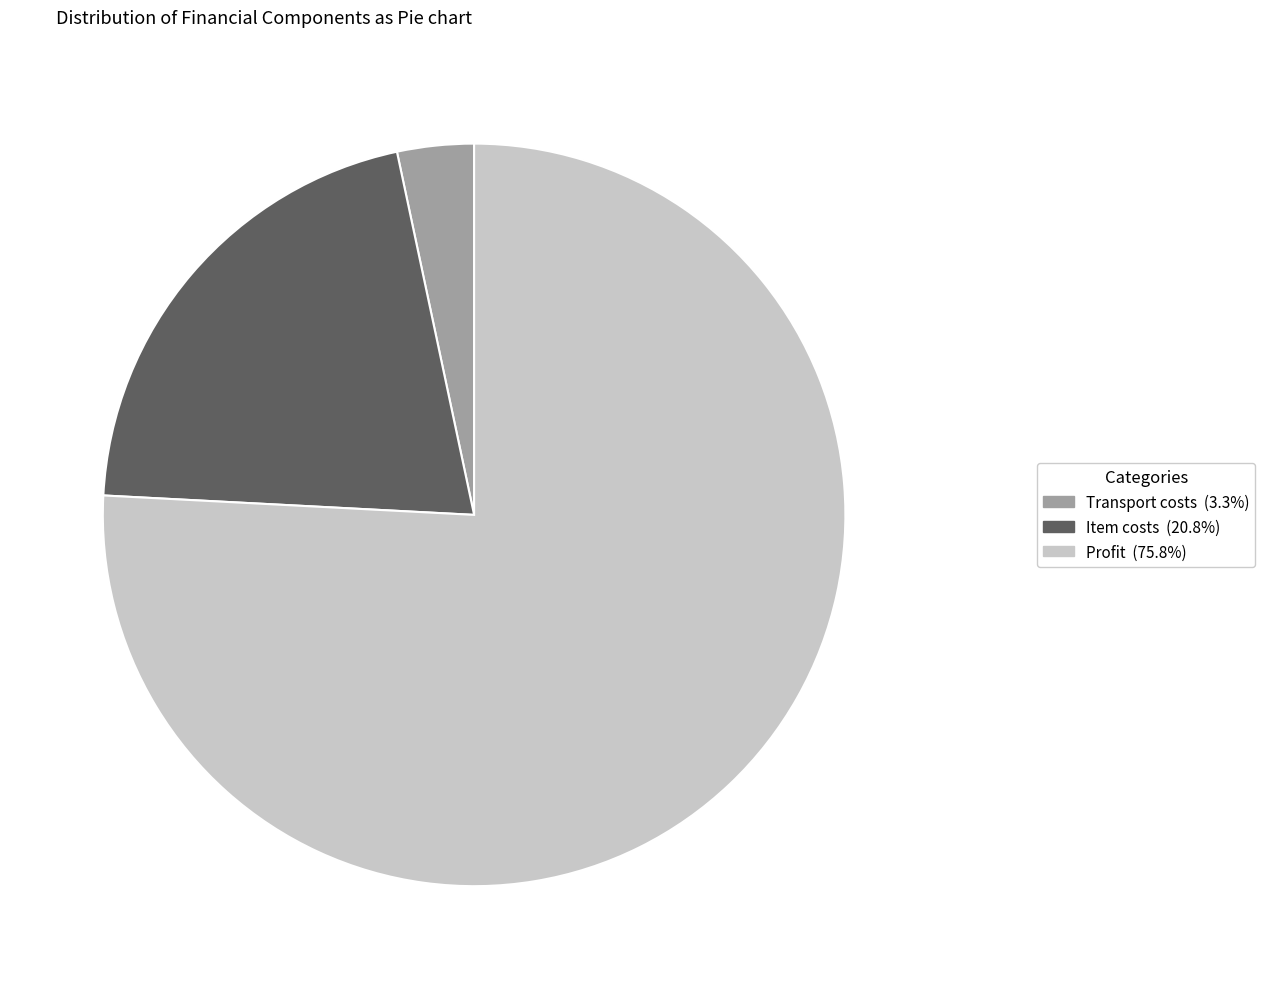

Which category has the smallest portion of the pie?

Transport costs